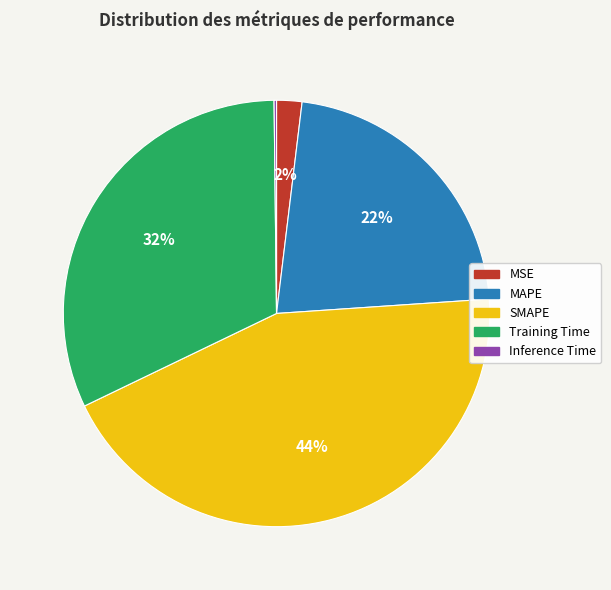

Which category has the biggest portion of the pie?

SMAPE